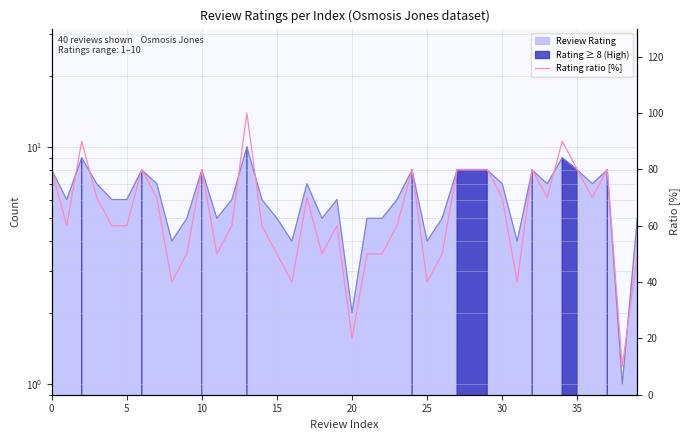

How many points are lower than both their immediate neighbors (excluding endpoints)?

11